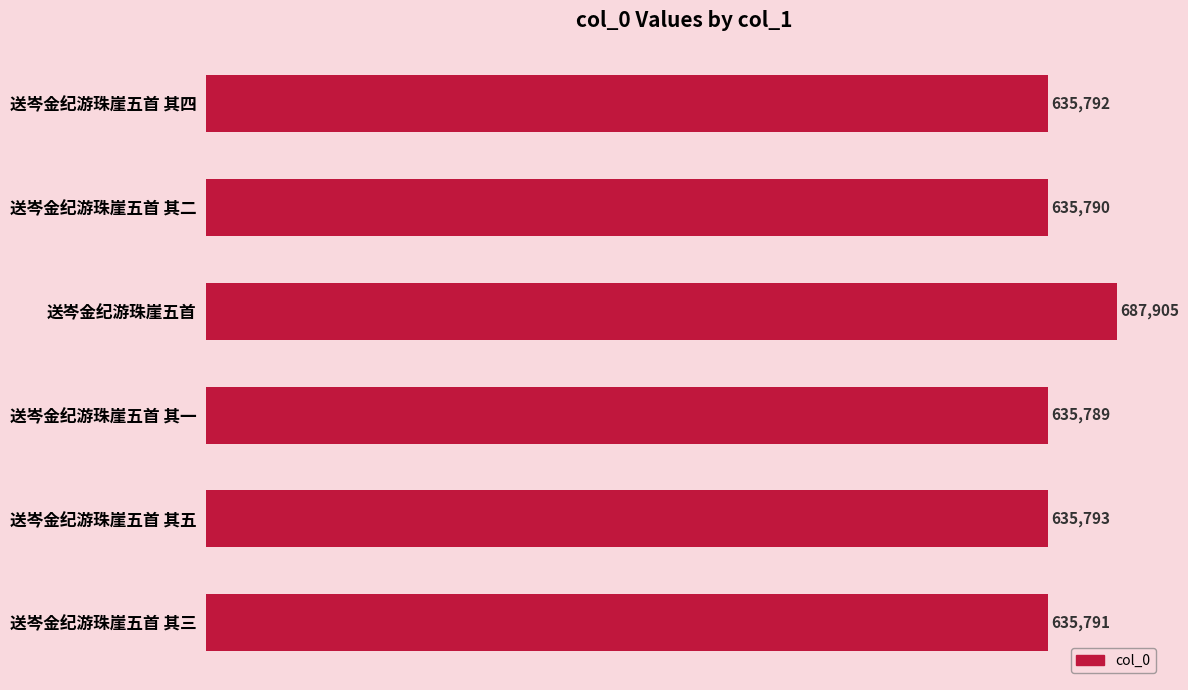

Does the chart contain any negative values?

No